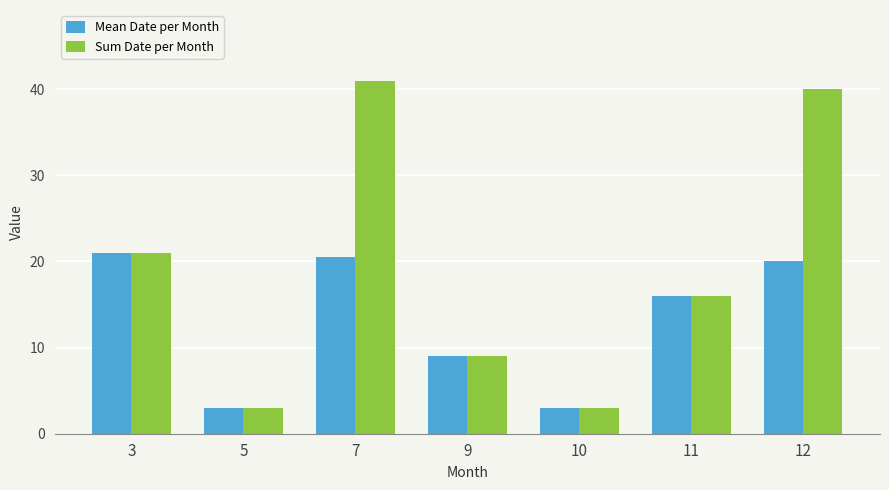

What is the value of the Mean Date per Month bar at the 1st from the left?

21.0